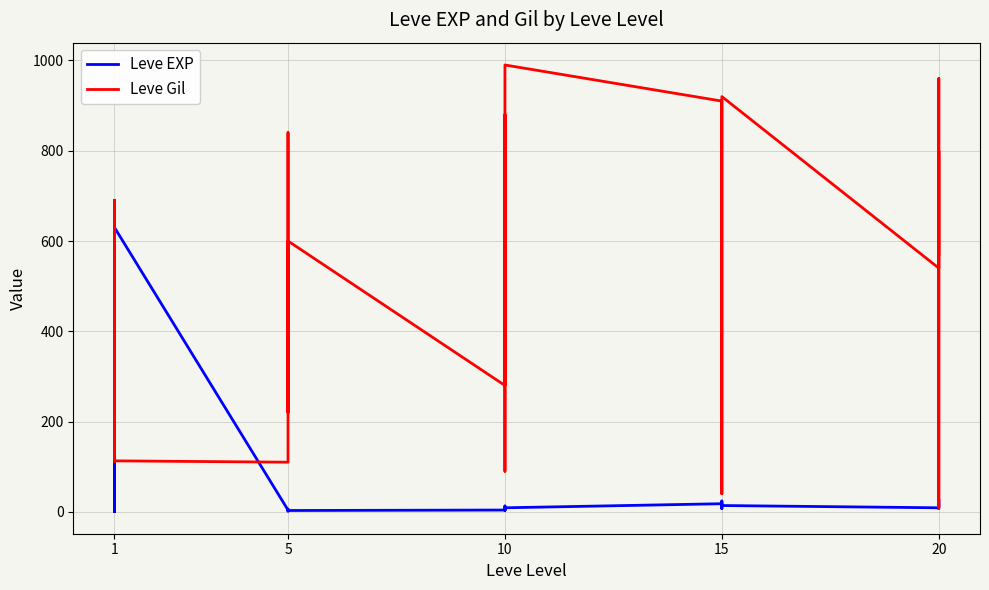

Is the value of Leve Gil at 10 greater than the value of Leve EXP at 1?

Yes